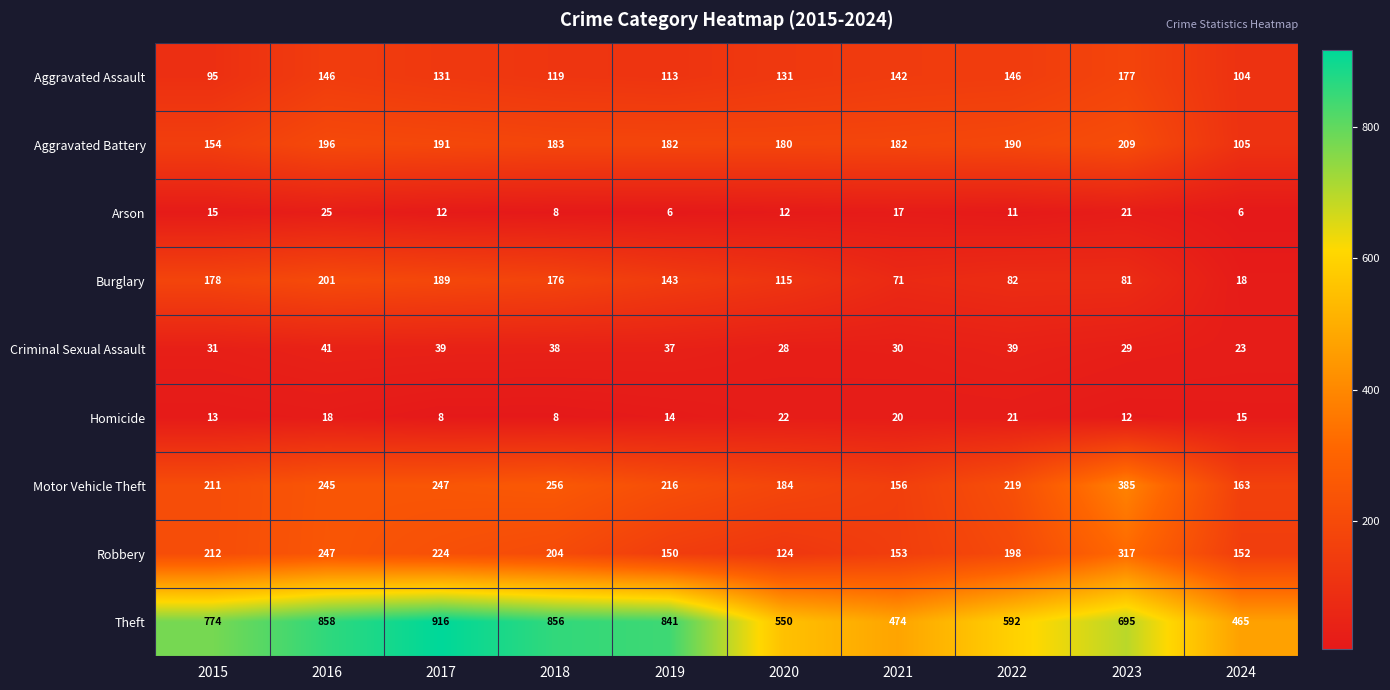

Which series changed the most between 2015 and 2019?

Theft